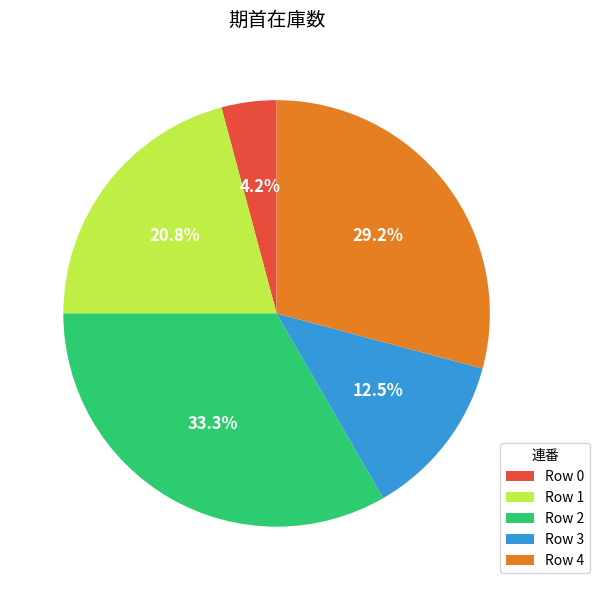

What is the total percentage of Row 0 and Row 3?

16.7%